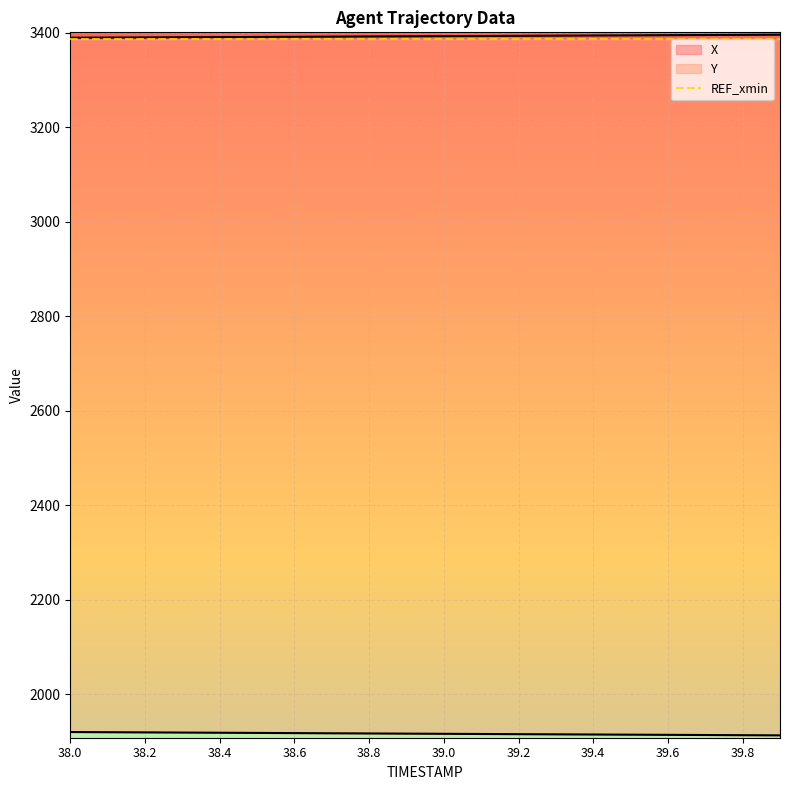

True or false: X and Y cross at least once.

False